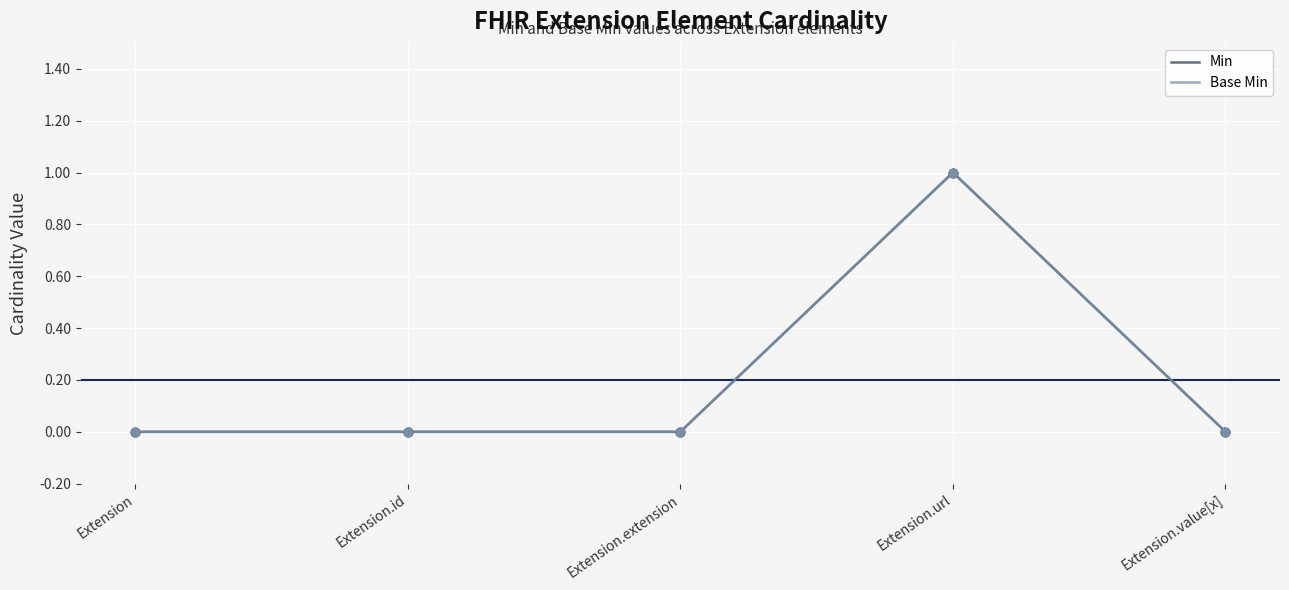

Is this an area chart (filled region under the line)?

No